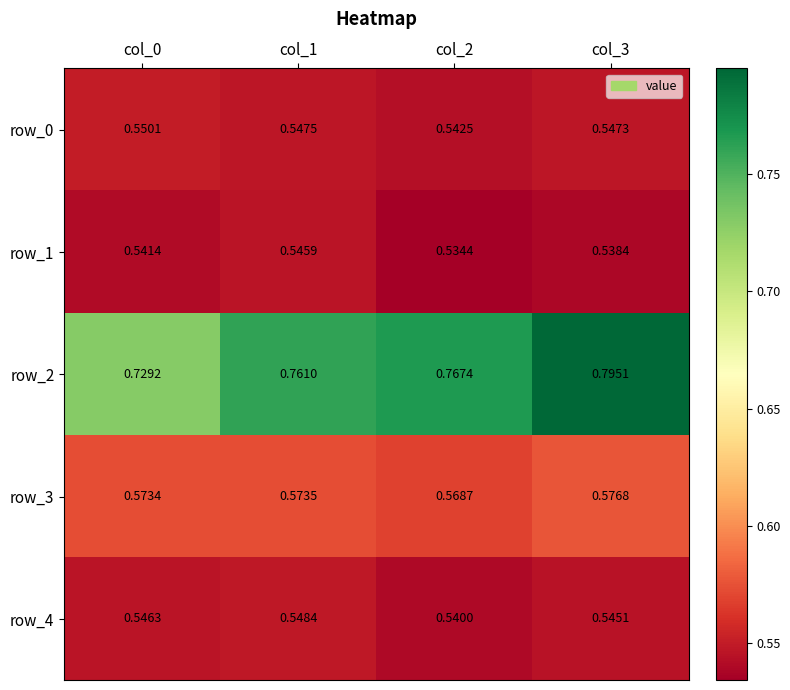

Is the value of row_2 at col_1 greater than the value of row_4 at col_2?

Yes